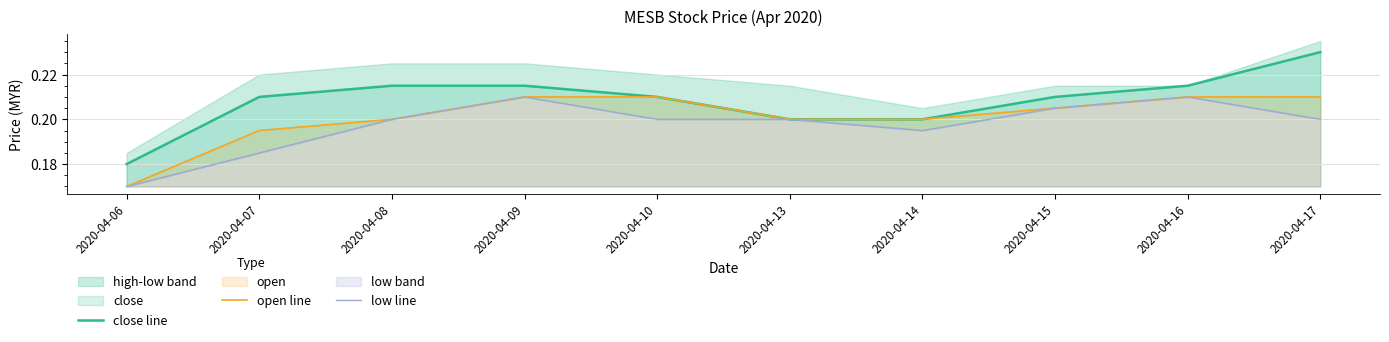

How many close line values are between 0 and 1?

10